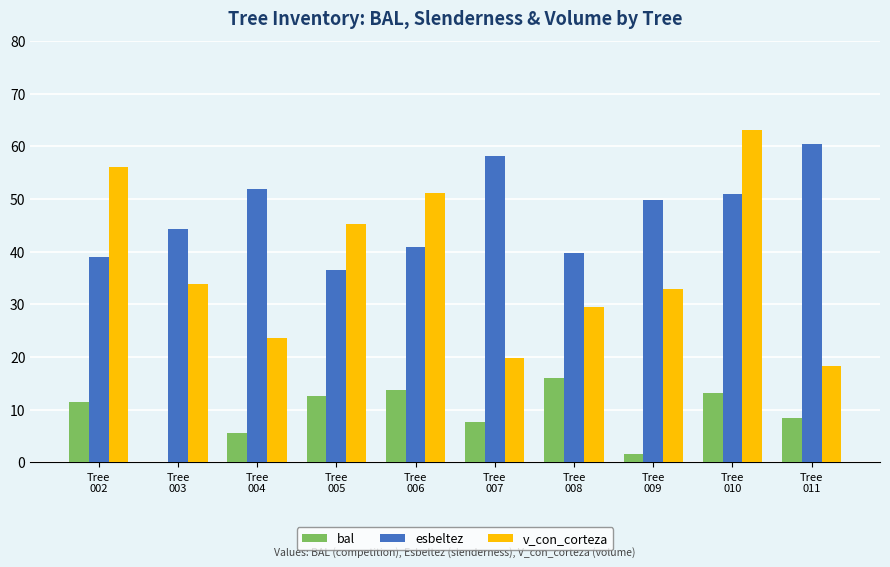

At which category is the sum across all series the highest?

Tree
010